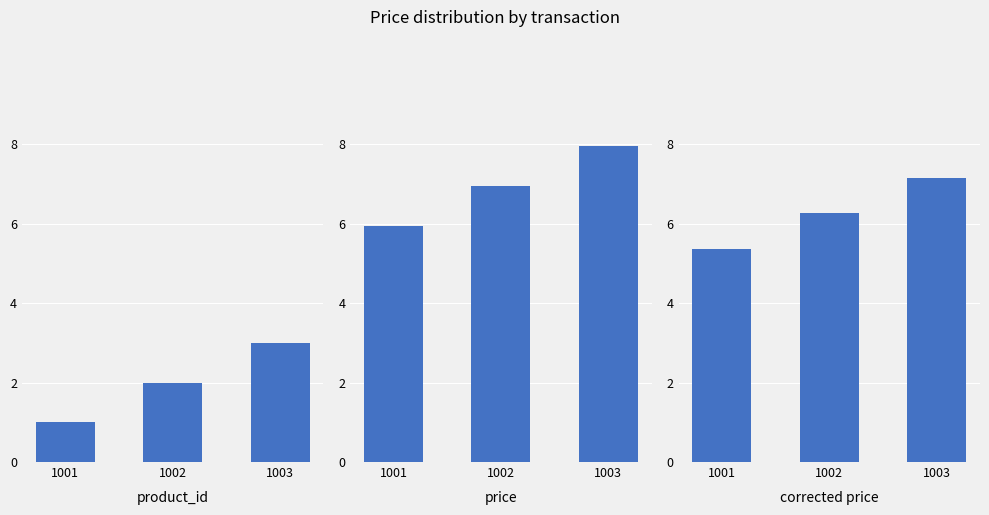

Reading right to left, what are all the values shown in this chart?

product_id: 3.0	2.0	1.0
price: 8.0	7.0	6.0
corrected price: 7.2	6.3	5.4